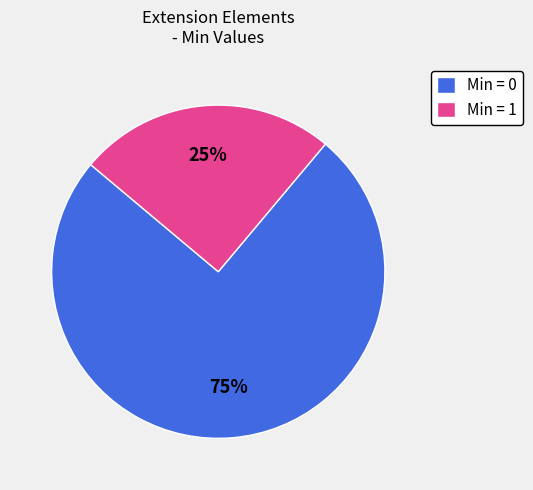

Does any single category account for the majority?

Yes